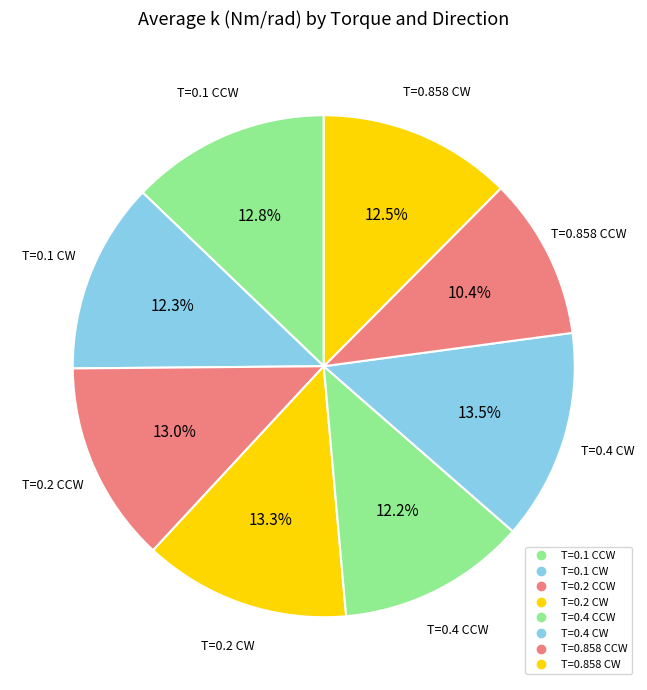

What is the total percentage of T=0.1 CW and T=0.4 CCW?

24.5%